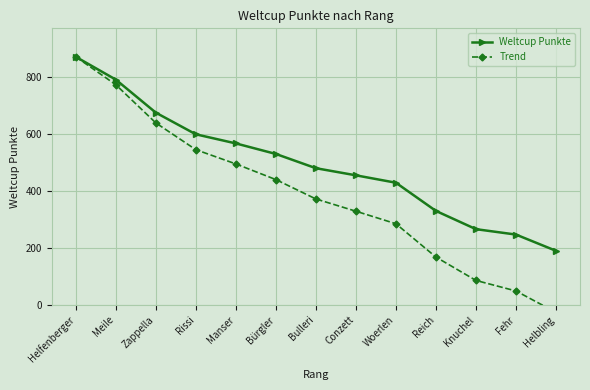

What is the value of the Weltcup Punkte point at the 10th from the left?

330